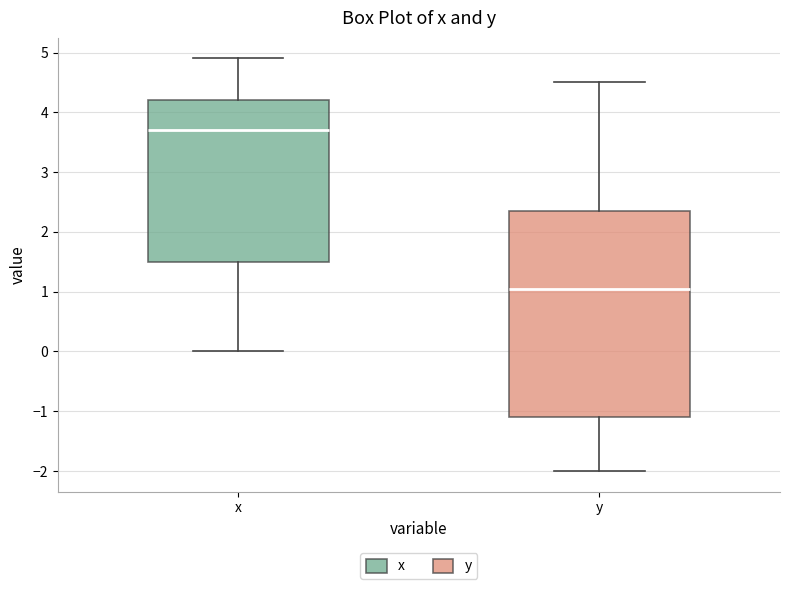

Reading left to right, transcribe this box plot: for each box, give where its median line is, the range the box spans, and where its two whiskers end, as read against the y-axis. The values are not printed on the chart, so give them approximately, as read against the axis.

x: median 3.7, box 1.5 to 4.2, whiskers 0.0 to 4.9
y: median 1.1, box -1.1 to 2.4, whiskers -2.0 to 4.5